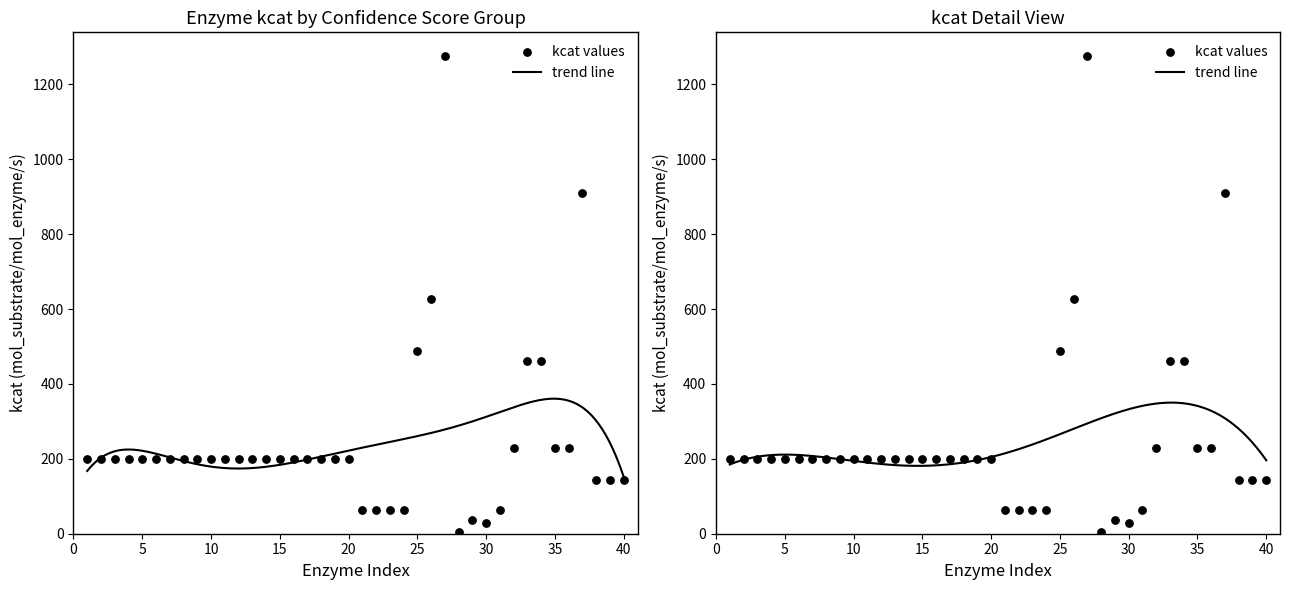

What is the ratio of the value at 3 to the value at 17?

1.1